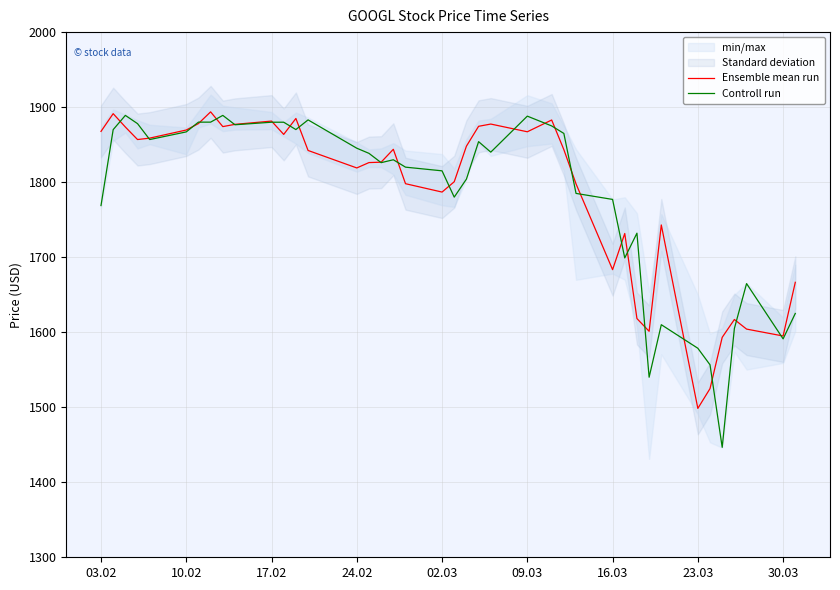

What is the highest value of the Ensemble mean run series?

1893.7